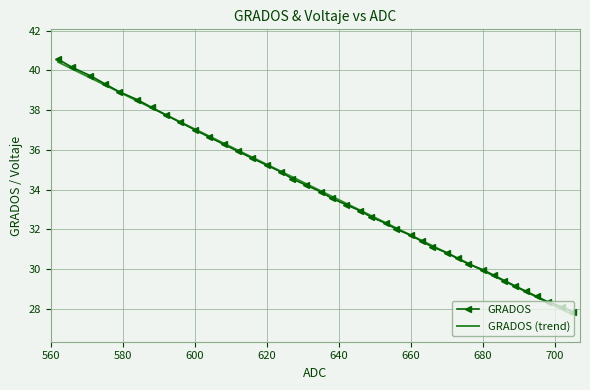

What is the greatest value displayed?

40.6